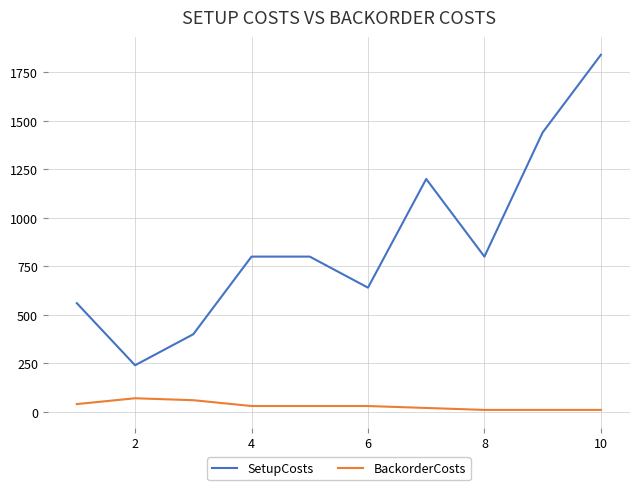

Rank the series by their average value, from highest to lowest.

SetupCosts, BackorderCosts